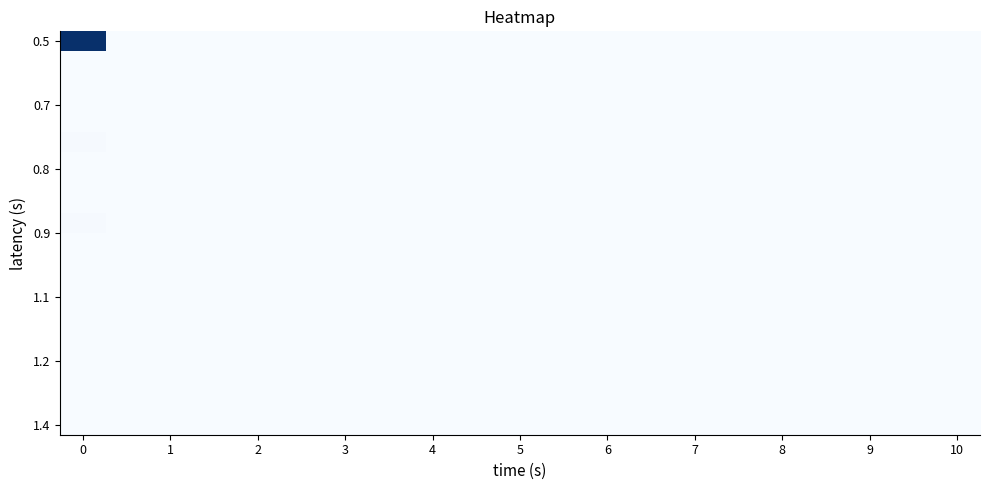

What is the maximum value shown in the chart?

117